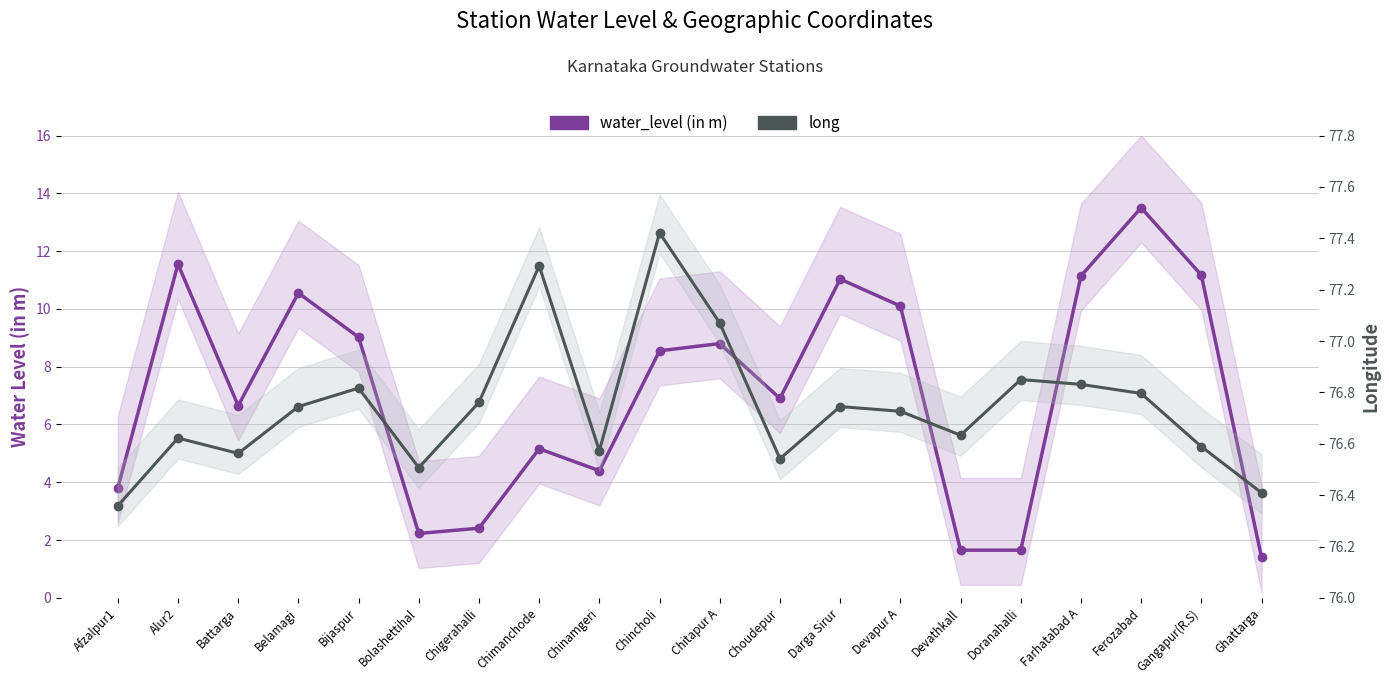

Reading right to left, extract all data points from this chart.

water_level (in m): 1.4	11.2	13.5	11.1	1.6	1.6	10.1	11.0	6.9	8.8	8.6	4.4	5.2	2.4	2.2	9.0	10.6	6.7	11.6	3.8
long: 76.4	76.6	76.8	76.8	76.8	76.6	76.7	76.7	76.5	77.1	77.4	76.6	77.3	76.8	76.5	76.8	76.7	76.6	76.6	76.4